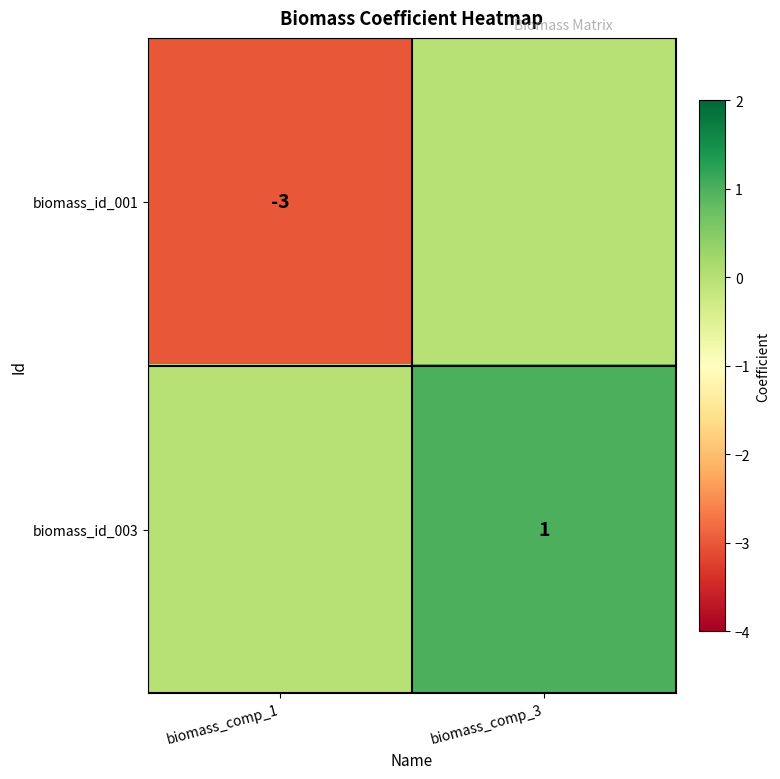

Is it true that biomass_id_003 equals 0 at biomass_comp_3?

False